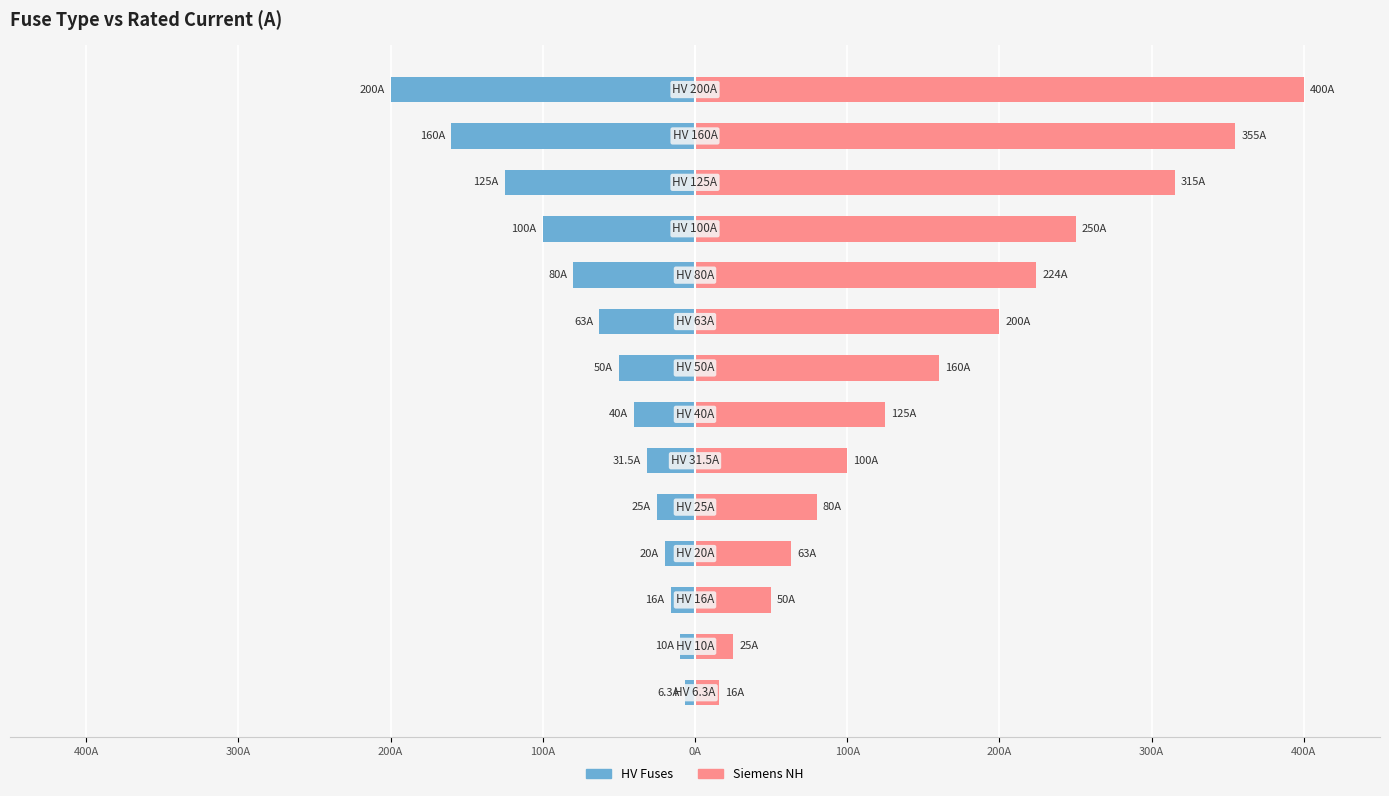

At 300A, list the series in order from smallest to largest.

HV Fuses, Siemens NH